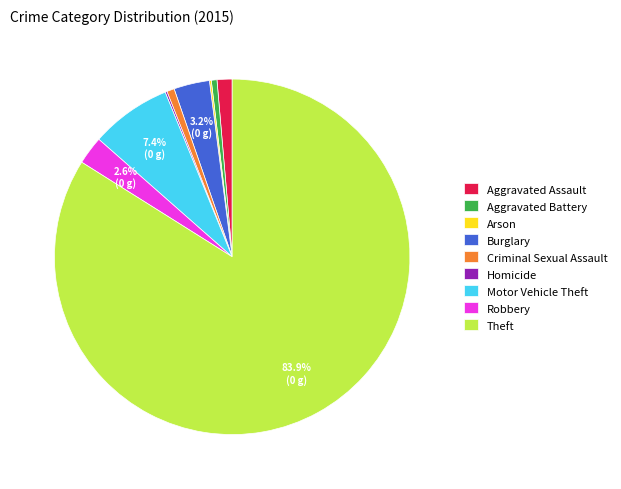

Is it true that Theft is 84% of the pie?

True